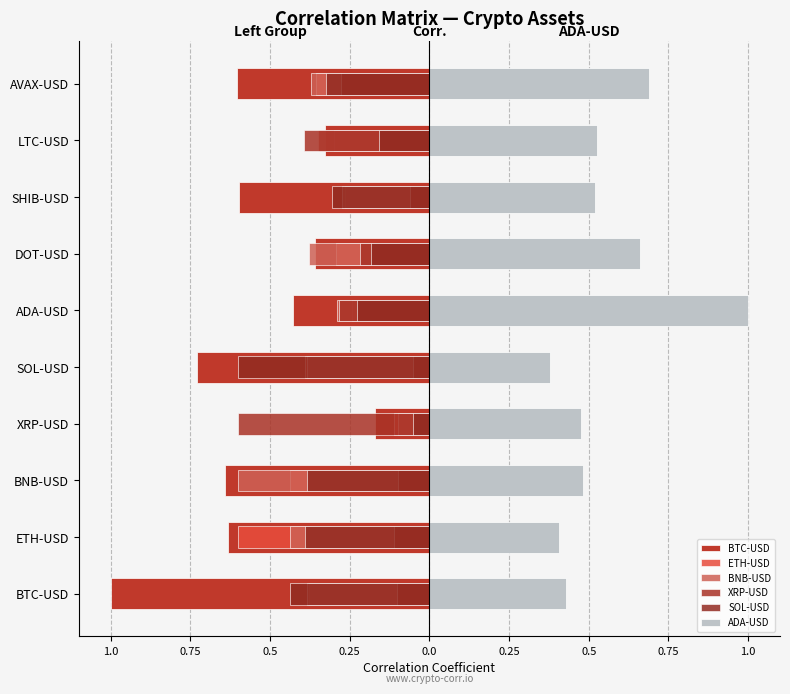

Reading left to right, extract all data points from this chart.

BTC-USD: -1.0	-0.6	-0.6	-0.2	-0.7	-0.4	-0.4	-0.6	-0.3	-0.6
ETH-USD: -0.4	-0.6	-0.4	-0.1	-0.4	-0.2	-0.3	-0.3	-0.3	-0.4
BNB-USD: -0.4	-0.4	-0.6	-0.1	-0.4	-0.3	-0.4	-0.3	-0.3	-0.4
XRP-USD: -0.1	-0.1	-0.1	-0.6	-0.1	-0.3	-0.2	-0.1	-0.4	-0.3
SOL-USD: -0.4	-0.4	-0.4	-0.1	-0.6	-0.2	-0.2	-0.3	-0.2	-0.3
ADA-USD: 0.4	0.4	0.5	0.5	0.4	1.0	0.7	0.5	0.5	0.7